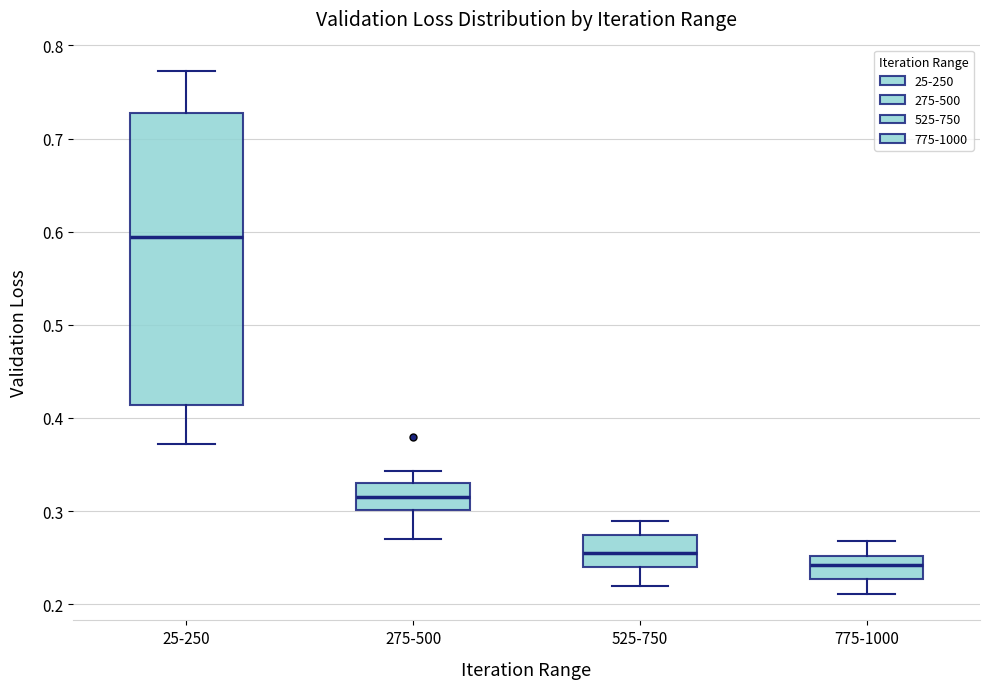

Where does the lower whisker of the box for 25-250 end on the y-axis? The values are not printed on the chart, so give them approximately, as read against the axis.

0.37